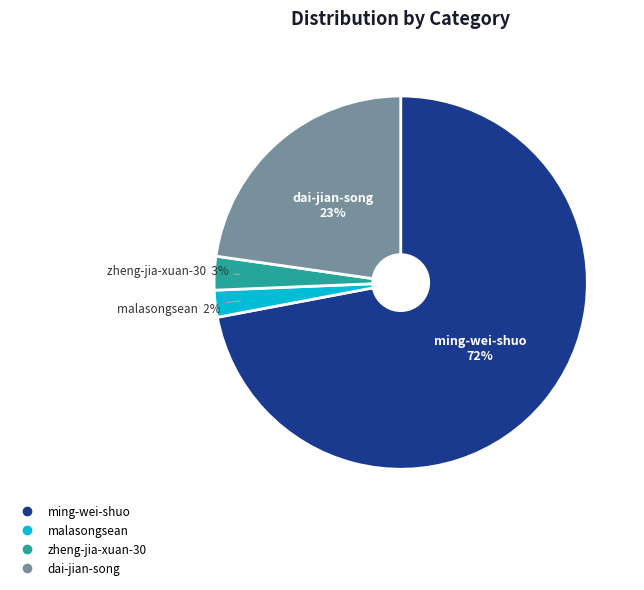

Between dai-jian-song and zheng-jia-xuan-30, which is larger?

dai-jian-song